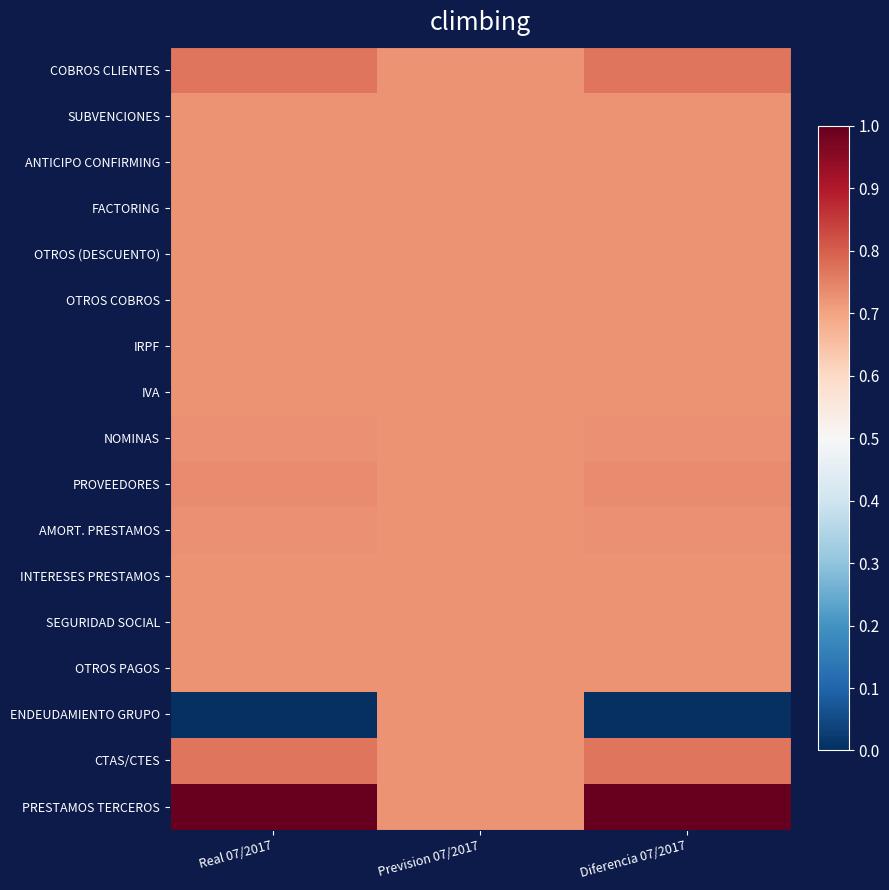

Count the number of categories in the chart.

3